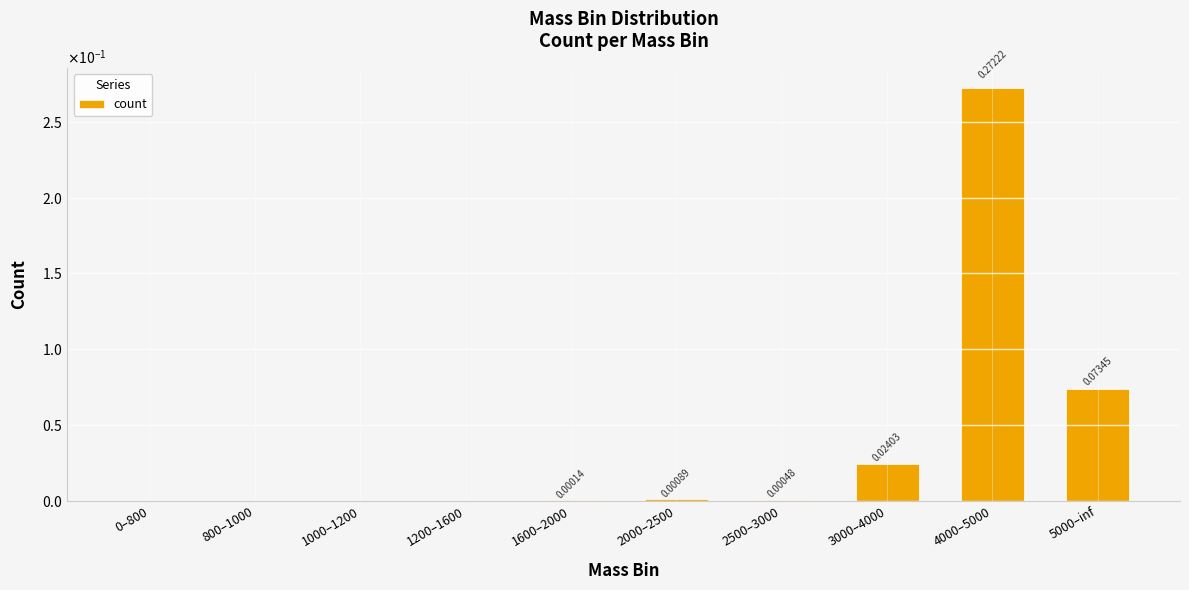

Which label corresponds to the smallest value in the chart?

0–800